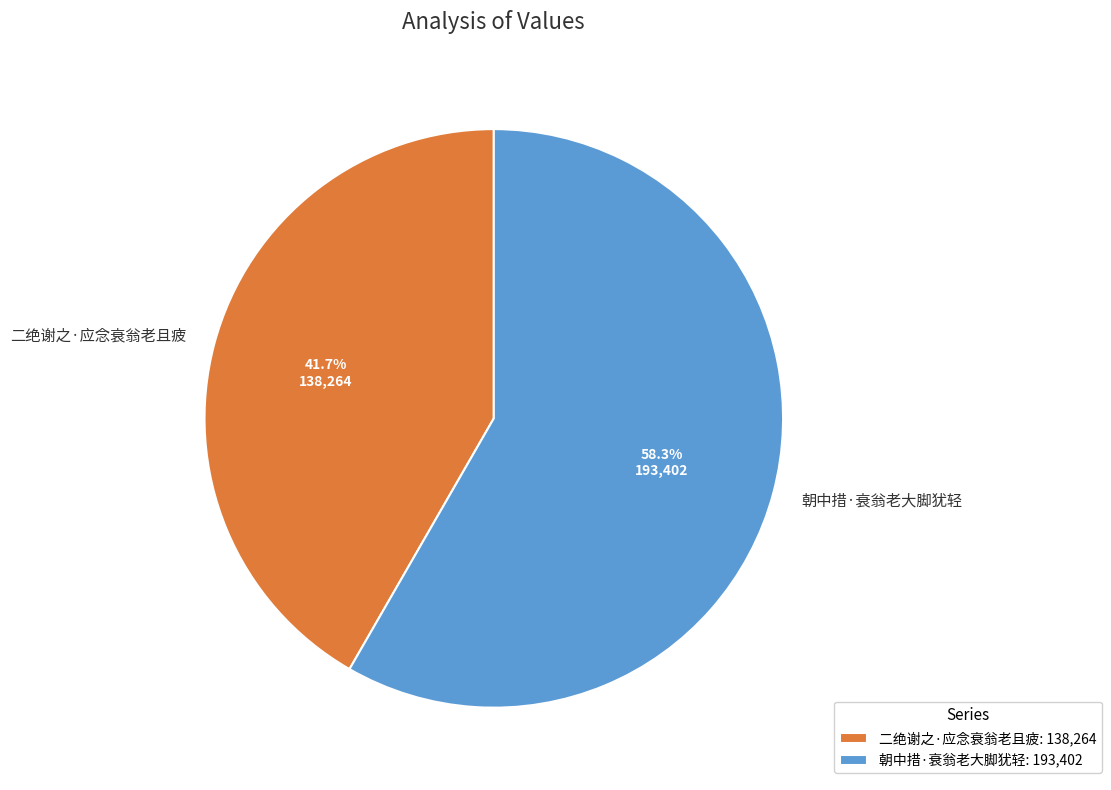

Does 二绝谢之·应念衰翁老且疲 account for over 50% of the chart?

No